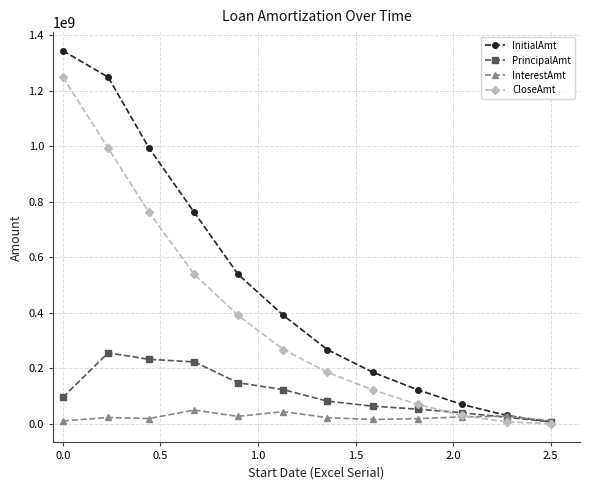

List the series in order of their peak value, lowest first.

InterestAmt, PrincipalAmt, CloseAmt, InitialAmt